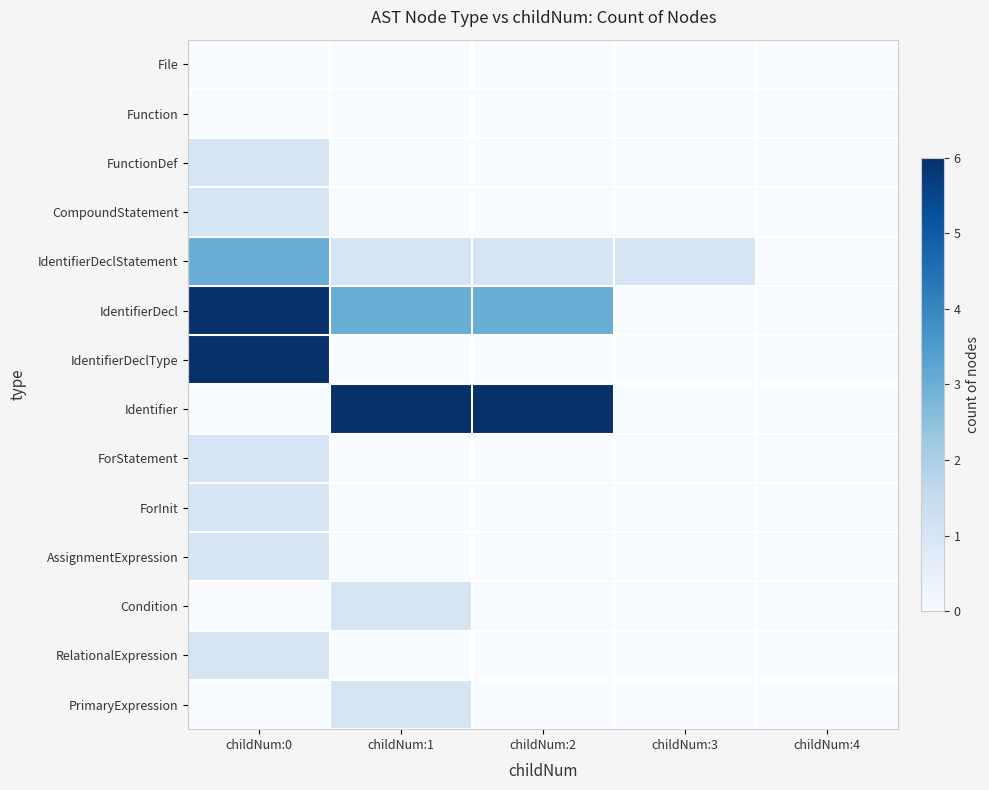

What is the spread (max minus min) of values at childNum:0?

6